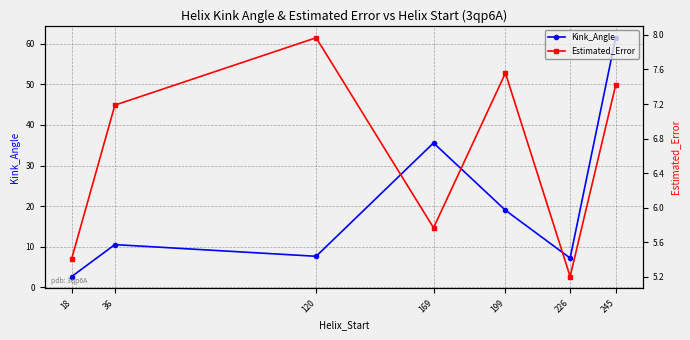

At which label does Kink_Angle reach its minimum?

18